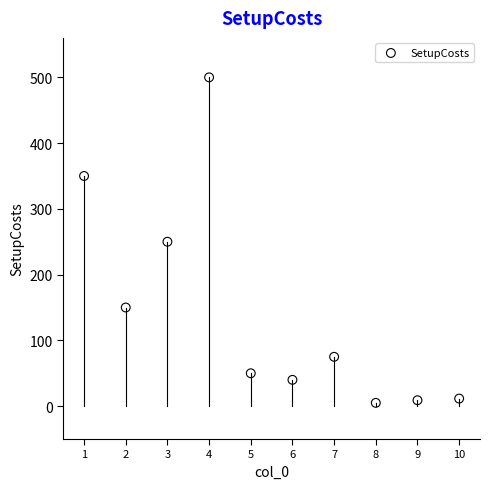

What is the average X value?

5.5